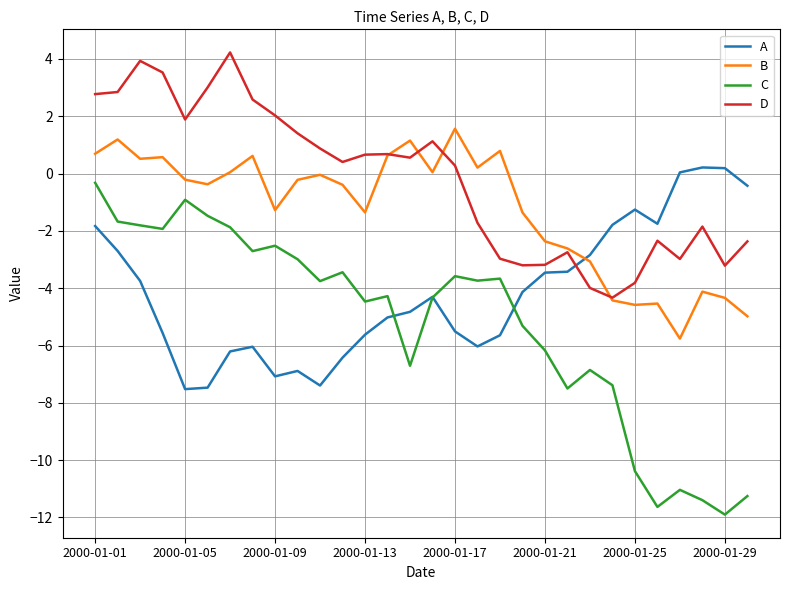

Which series has the widest spread of values?

C